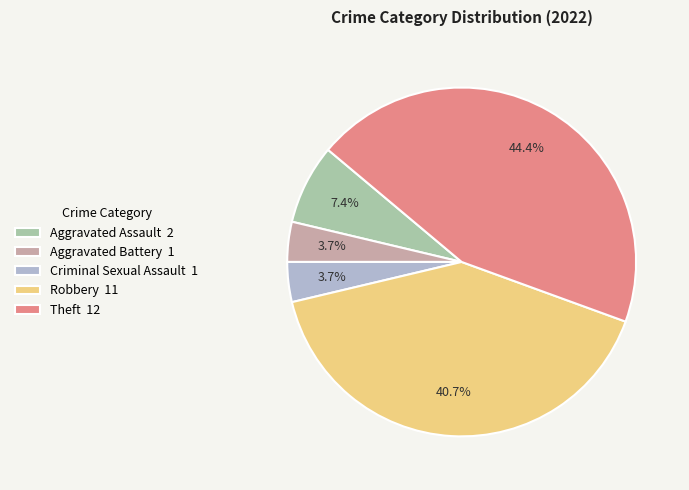

Do Theft and Aggravated Battery together represent more than half of the pie?

No